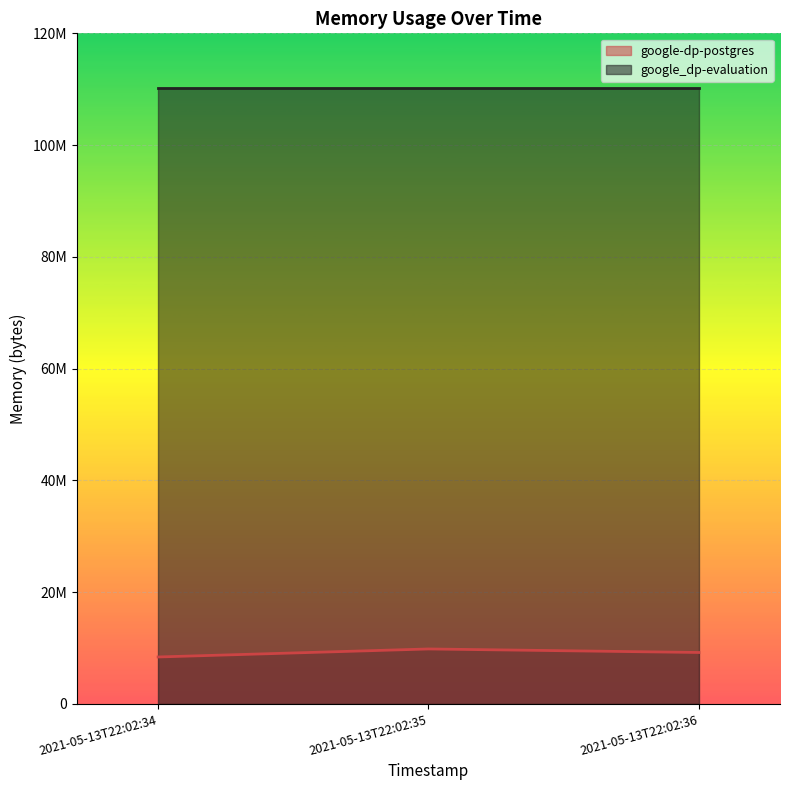

Which has a higher value, 2021-05-13T22:02:36 or 2021-05-13T22:02:35?

2021-05-13T22:02:35